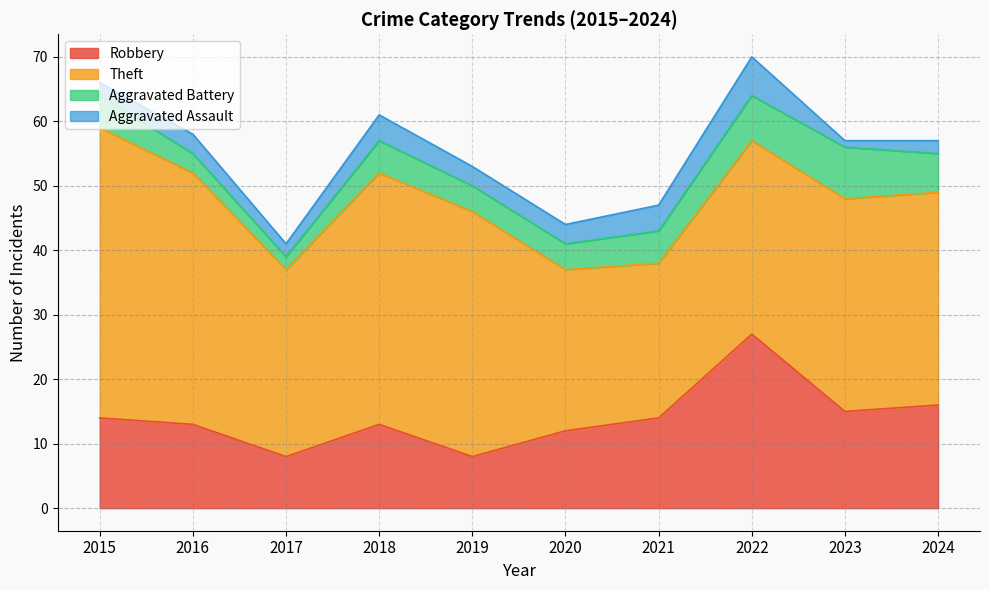

How many categories are shown in the chart?

10